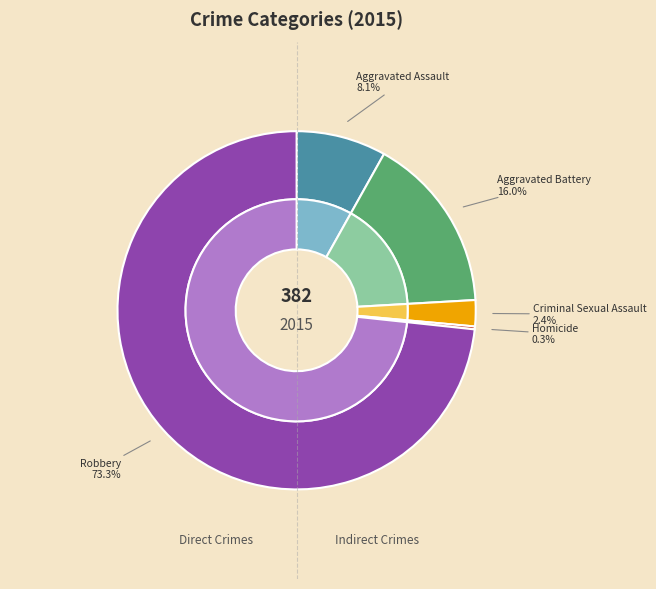

Which slice represents more than half of the pie?

Robbery